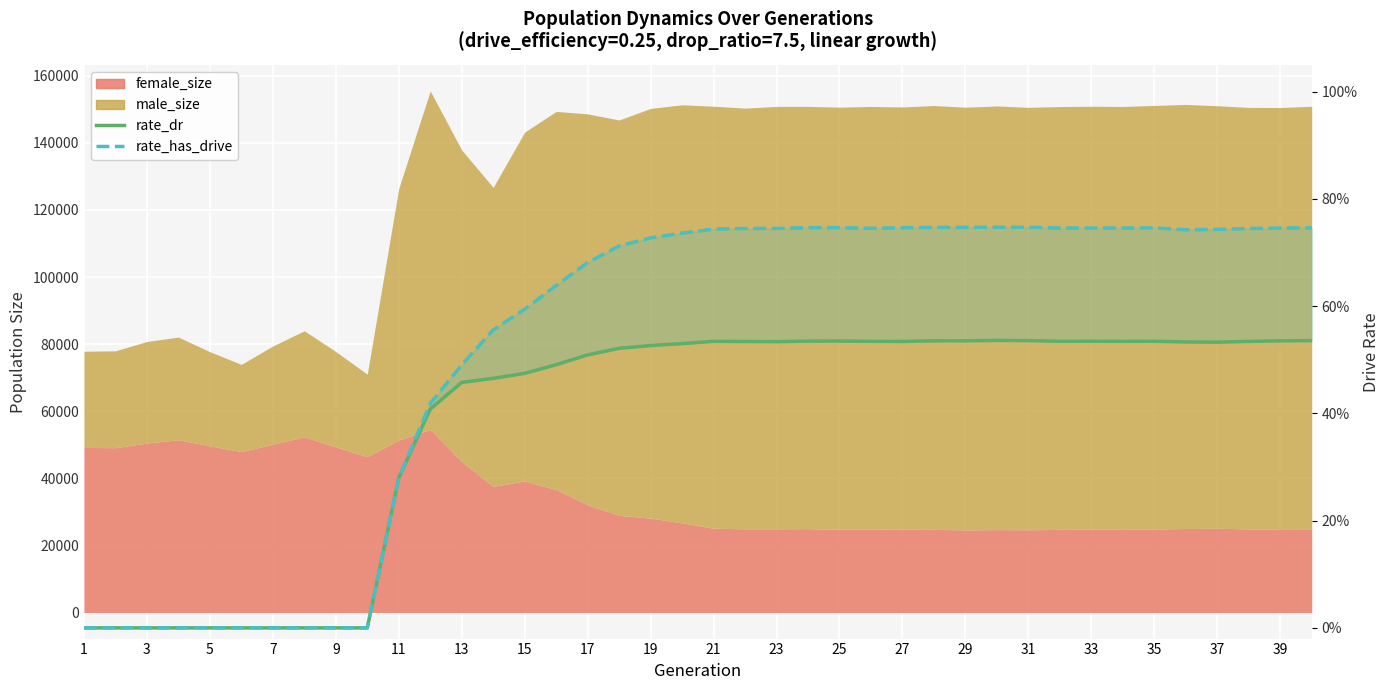

What is the value of the rate_dr point at the 27th from the left?

0.5